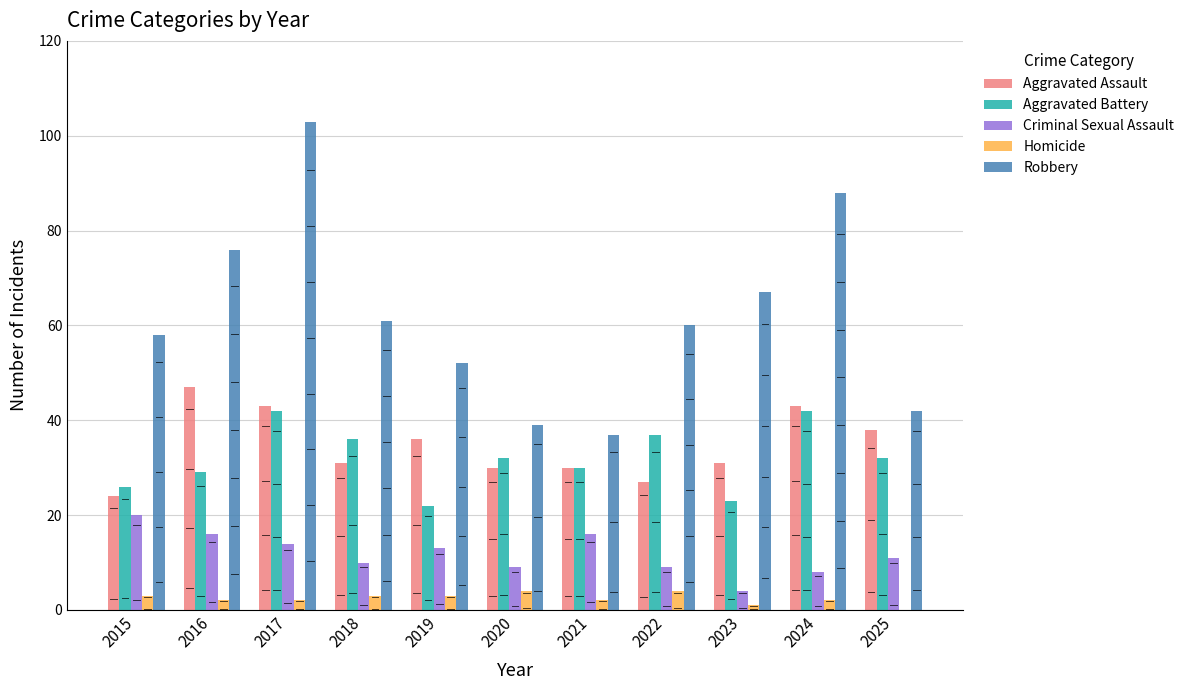

At which category is the sum across all series the highest?

2017